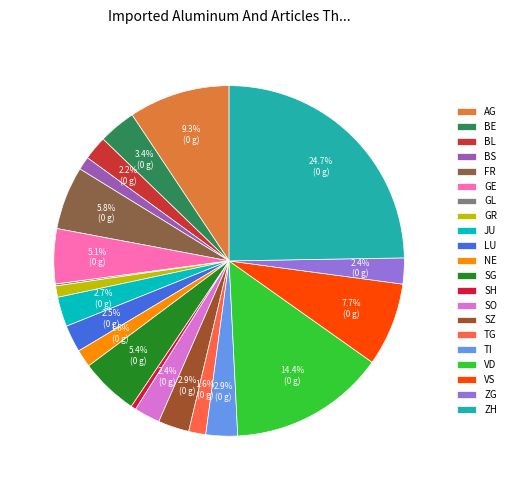

Which has a higher value, ZH or FR?

ZH